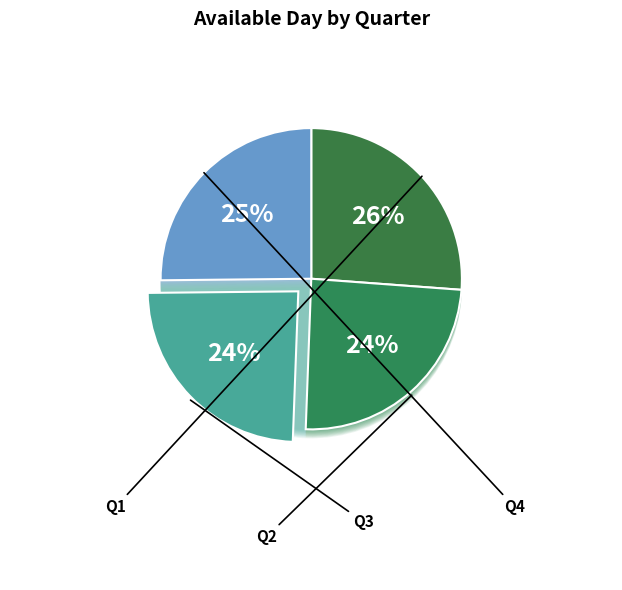

What is the smallest slice in the pie chart?

Q3